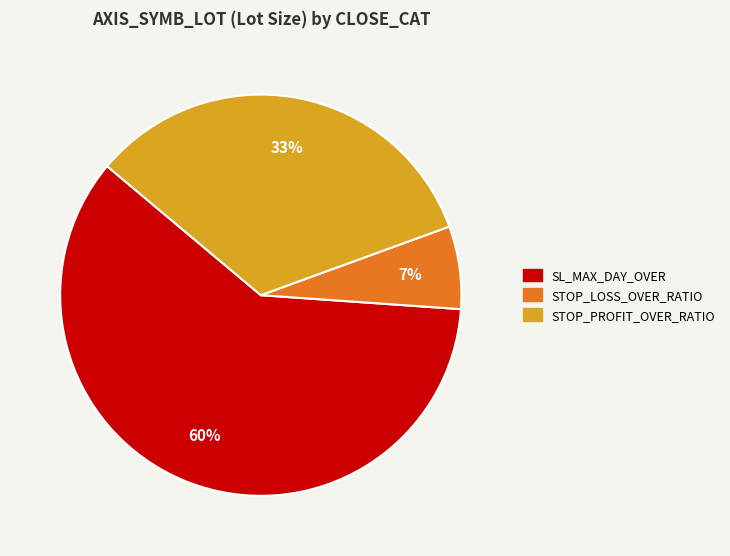

How many segments does this pie chart have?

3